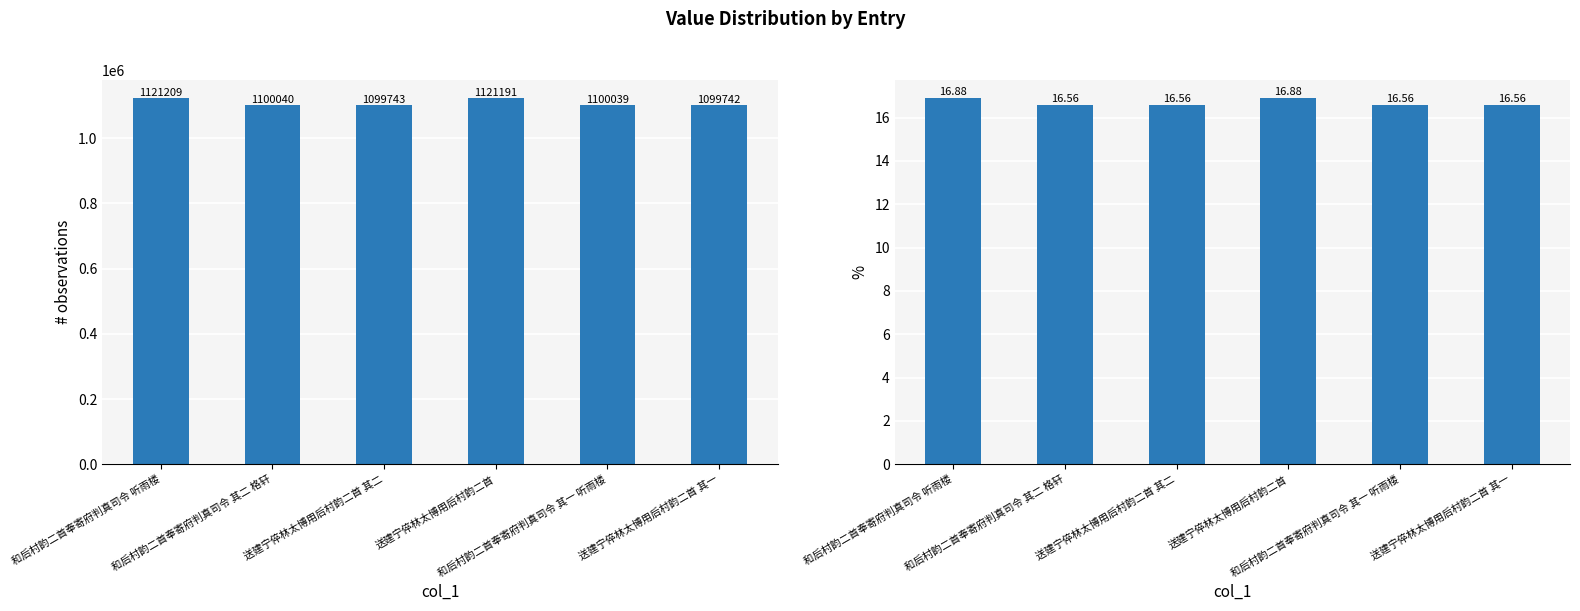

What is the difference between the maximum and minimum values in the col_0 series?

21467.0